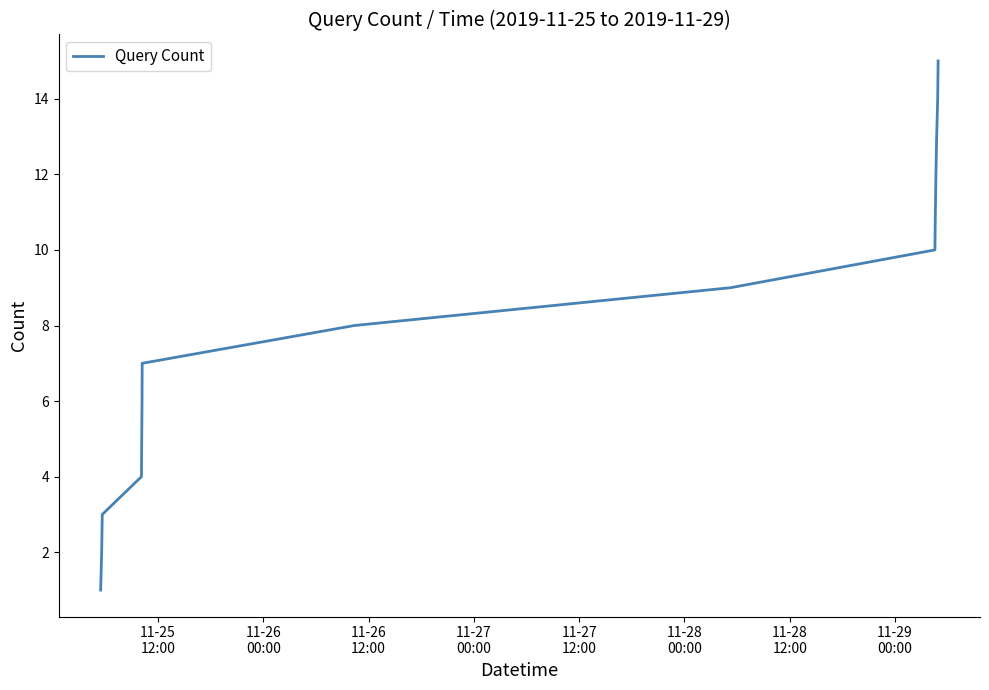

What is the average value?

8